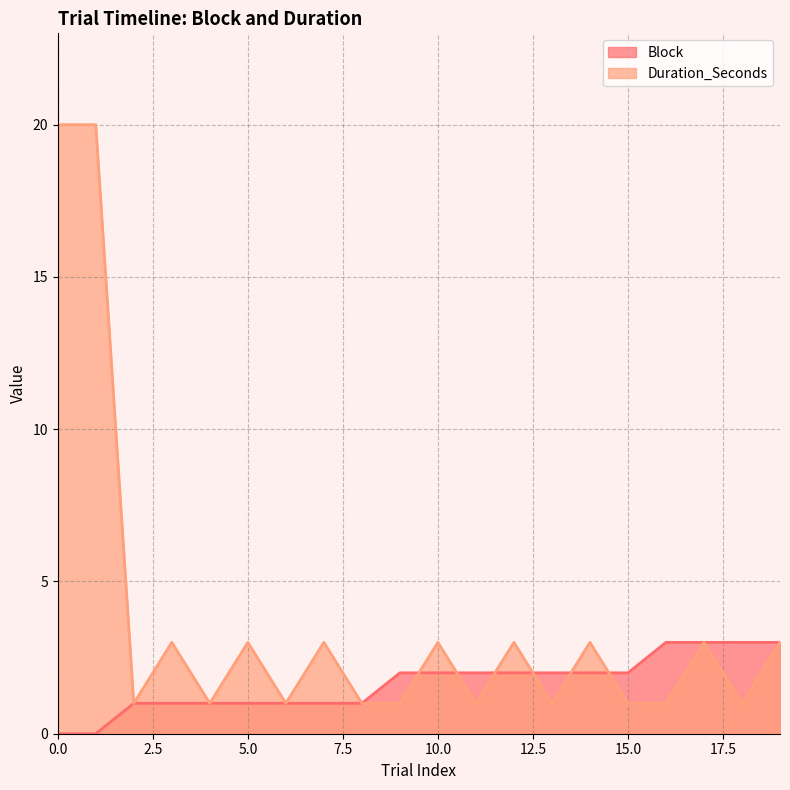

After their last crossing, which series has the higher values: Duration_Seconds or Block?

Block